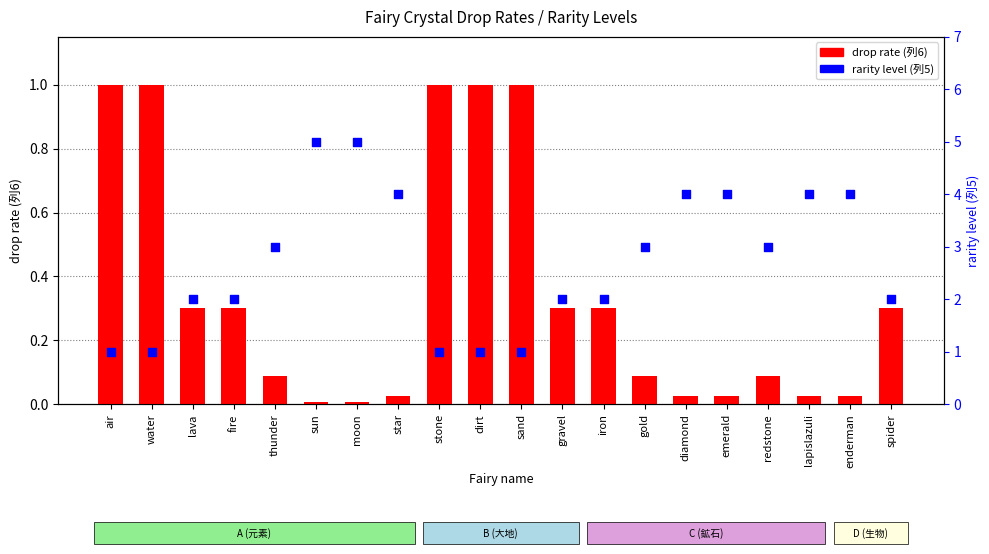

What are all the series names shown in the legend?

drop rate (列6), rarity level (列5)